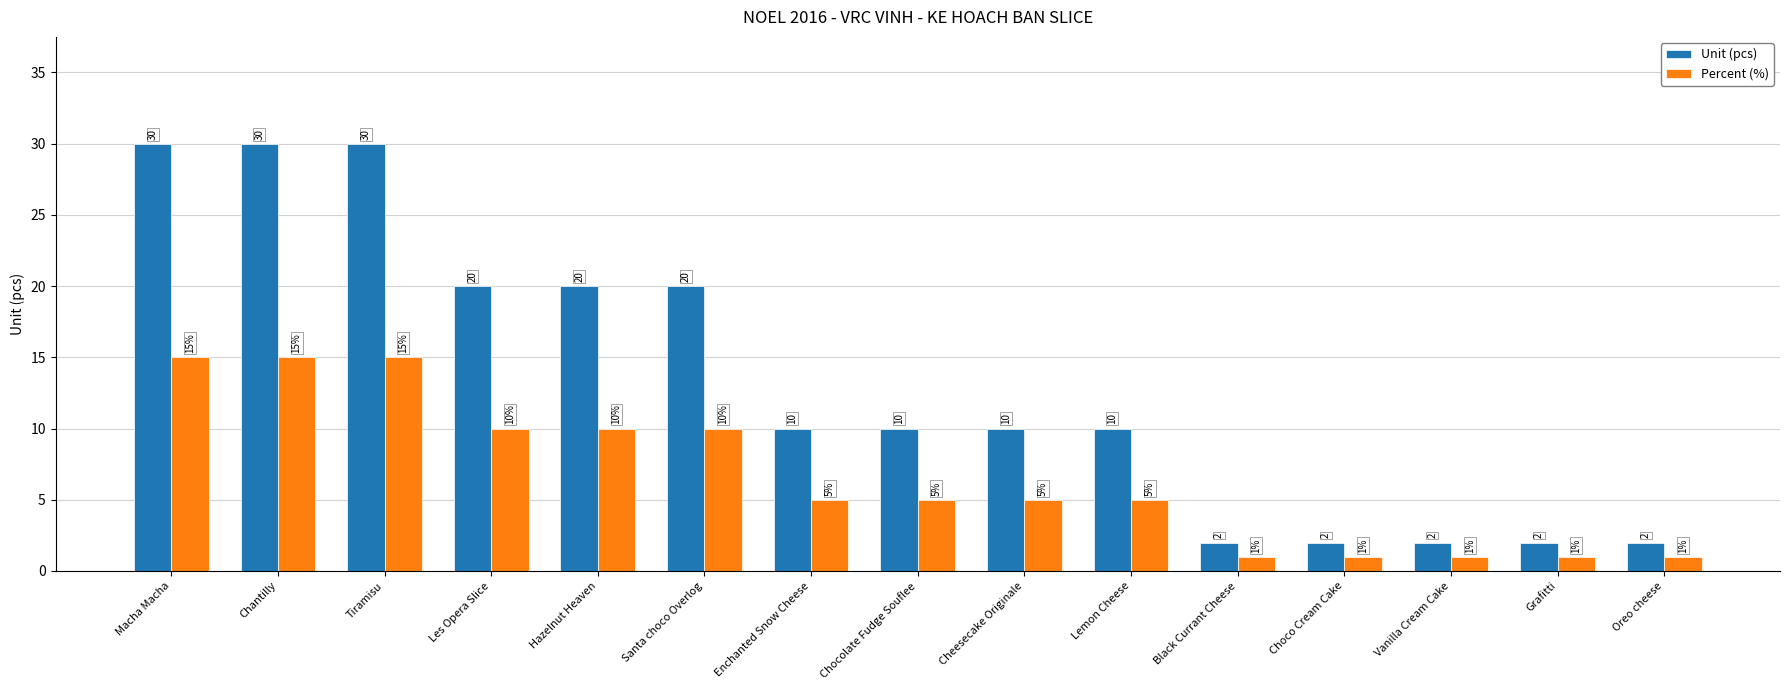

What is the maximum value shown in the chart?

30